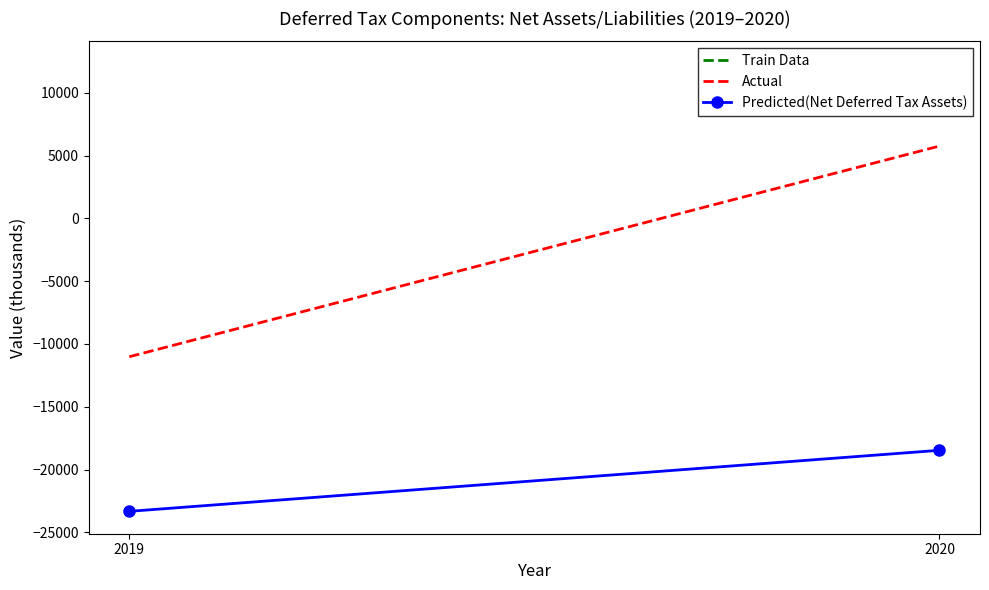

Reading left to right, extract all data points from this chart.

Actual: 2019=-11017	2020=5757
Predicted(Net Deferred Tax Assets): 2019=-23326	2020=-18466